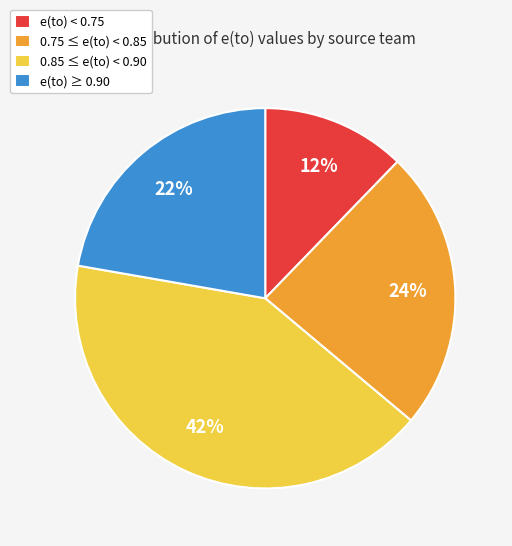

Rank the categories by value from highest to lowest.

0.85 ≤ e(to) < 0.90, 0.75 ≤ e(to) < 0.85, e(to) ≥ 0.90, e(to) < 0.75